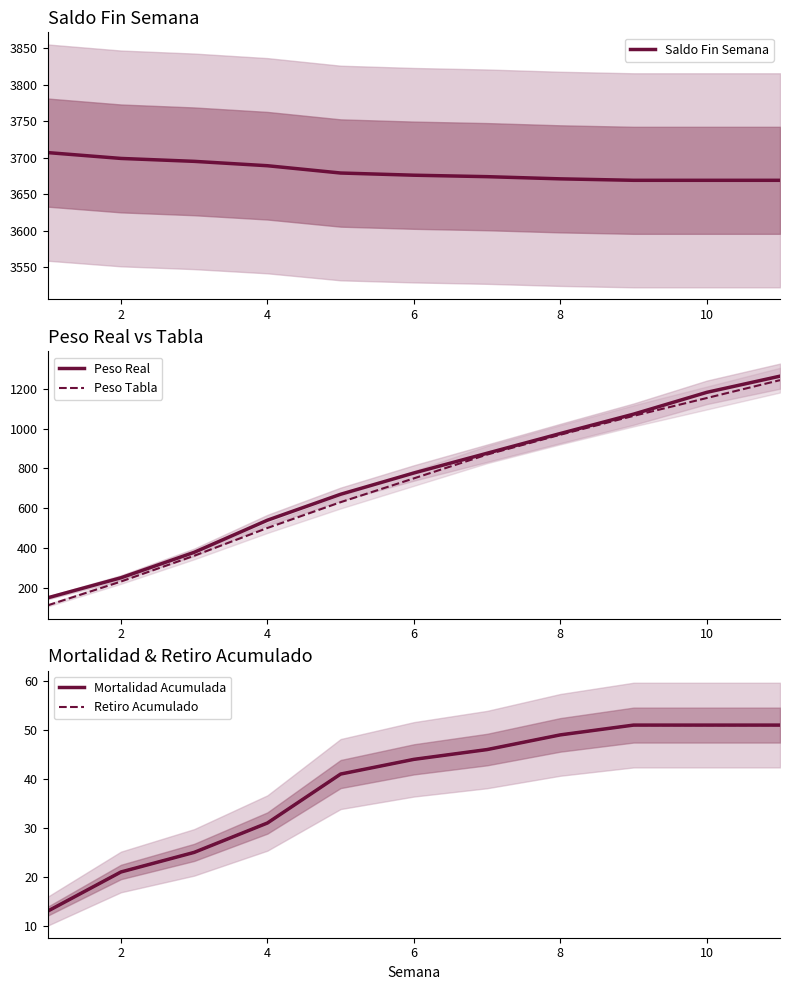

Which category has the highest value in the Retiro Acumulado series?

8